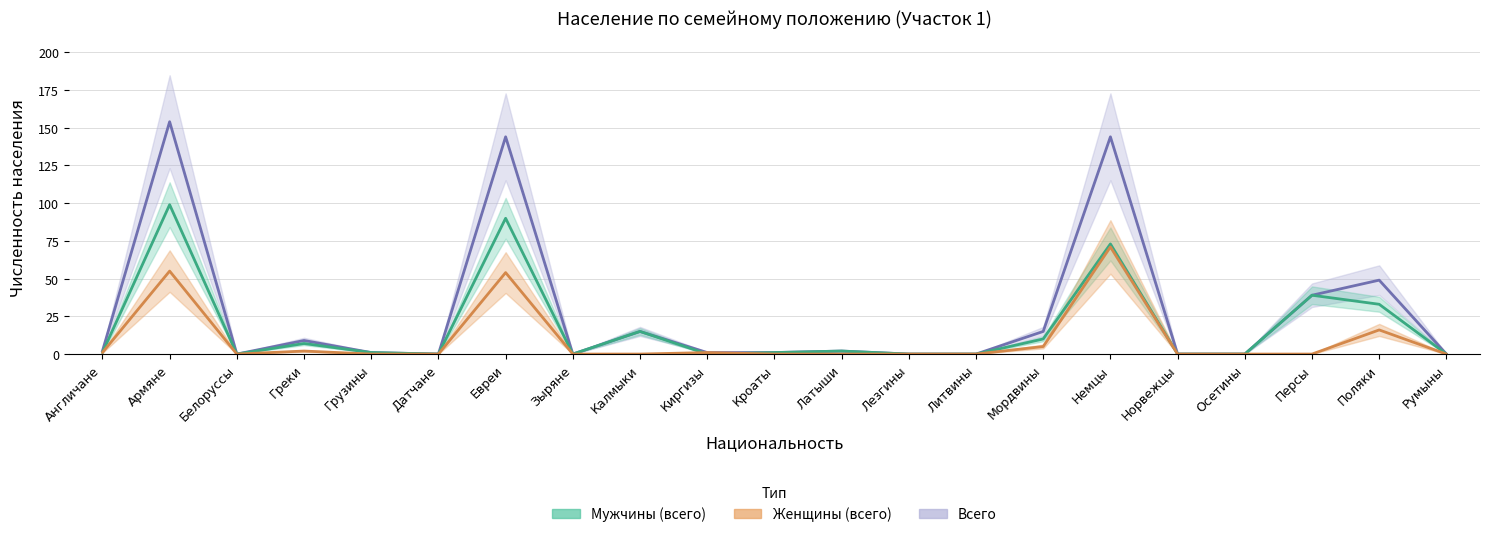

True or false: Мужчины (всего) and Всего cross at least once.

False